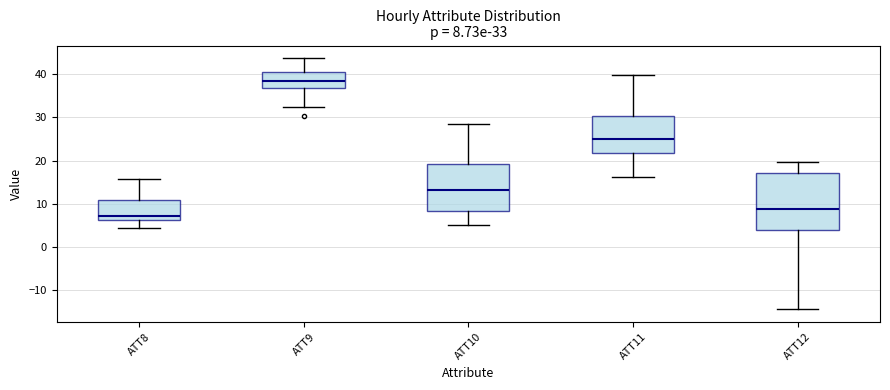

Comparing the boxes themselves (not the whiskers), which one is the tallest?

ATT12